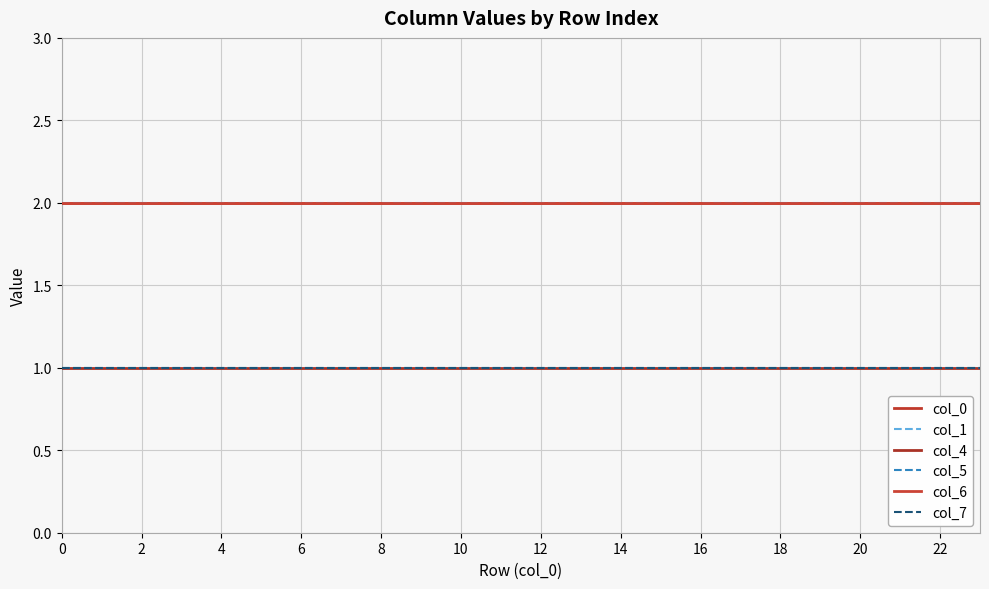

Reading left to right, transcribe all the data shown in this chart.

col_0: 2	2	2	2	2	2	2	2	2	2	2	2	2	2	2	2	2	2	2	2	2	2	2	2
col_1: 2	2	2	2	2	2	2	2	2	2	2	2	2	2	2	2	2	2	2	2	2	2	2	2
col_4: 1	1	1	1	1	1	1	1	1	1	1	1	1	1	1	1	1	1	1	1	1	1	1	1
col_5: 1	1	1	1	1	1	1	1	1	1	1	1	1	1	1	1	1	1	1	1	1	1	1	1
col_6: 2	2	2	2	2	2	2	2	2	2	2	2	2	2	2	2	2	2	2	2	2	2	2	2
col_7: 1	1	1	1	1	1	1	1	1	1	1	1	1	1	1	1	1	1	1	1	1	1	1	1